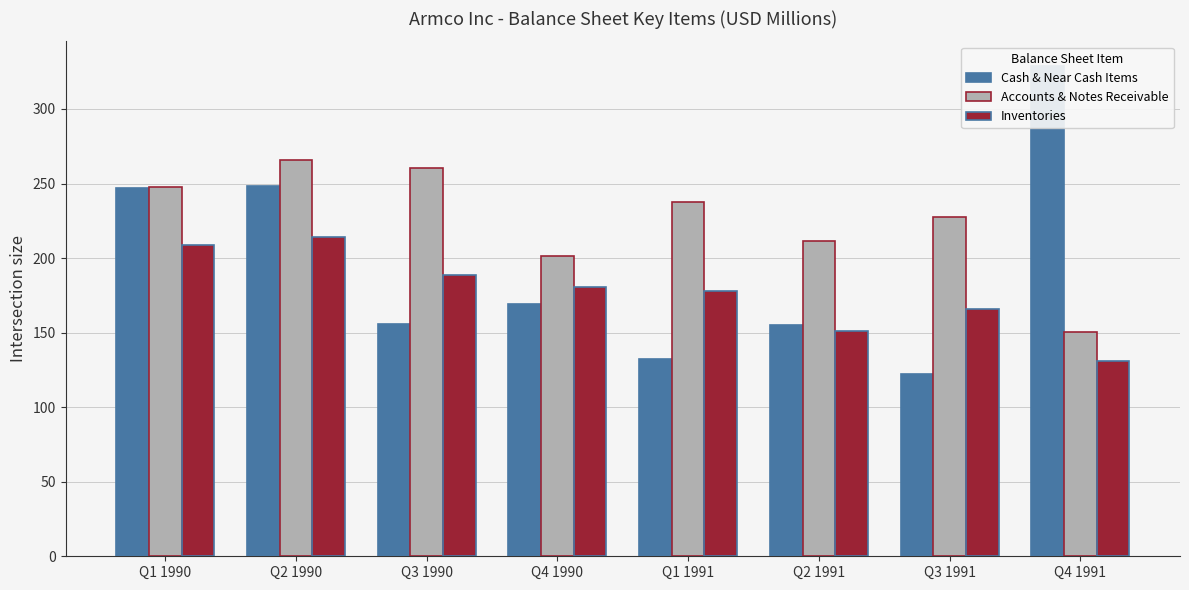

What is the value of the Cash & Near Cash Items bar at the 6th from the left?

155.0